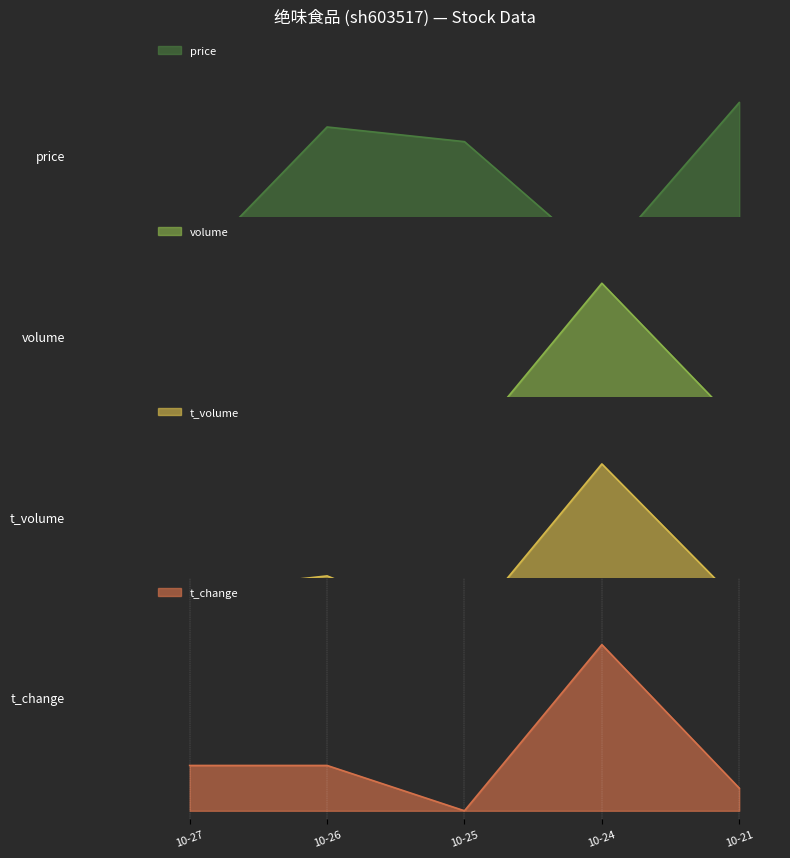

The value of volume at 10-24 is 1.3. True or false?

False